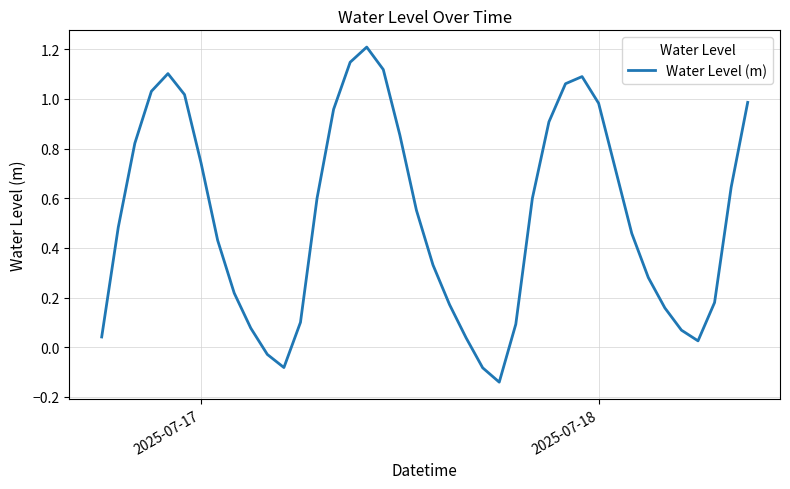

What is the difference between the maximum and minimum values?

1.3